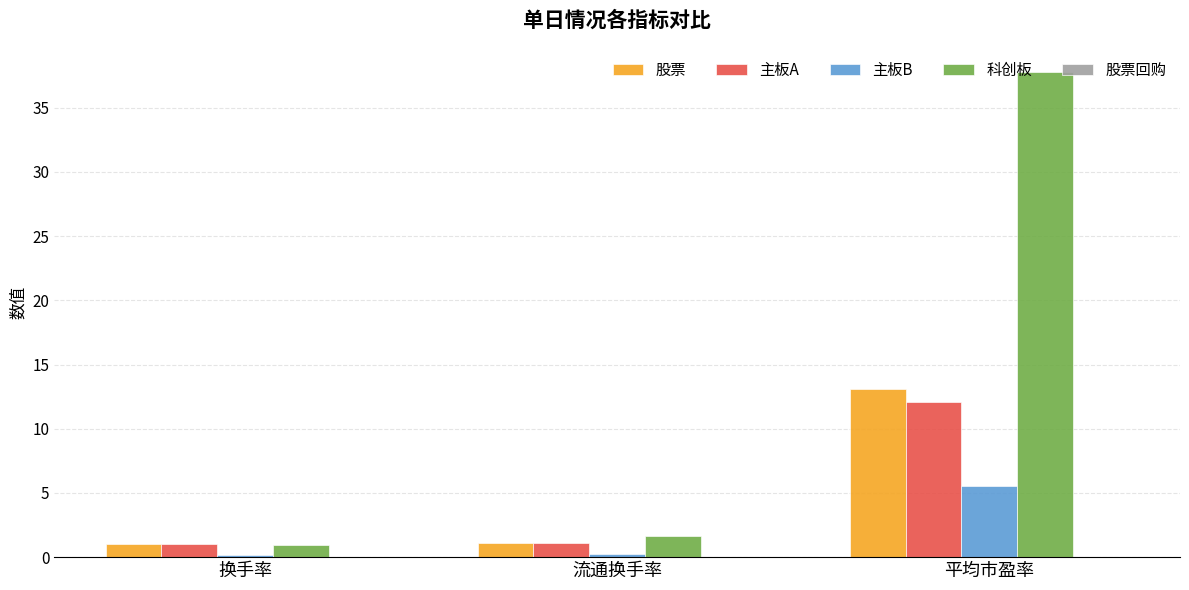

At how many categories does at least one series exceed 20?

1